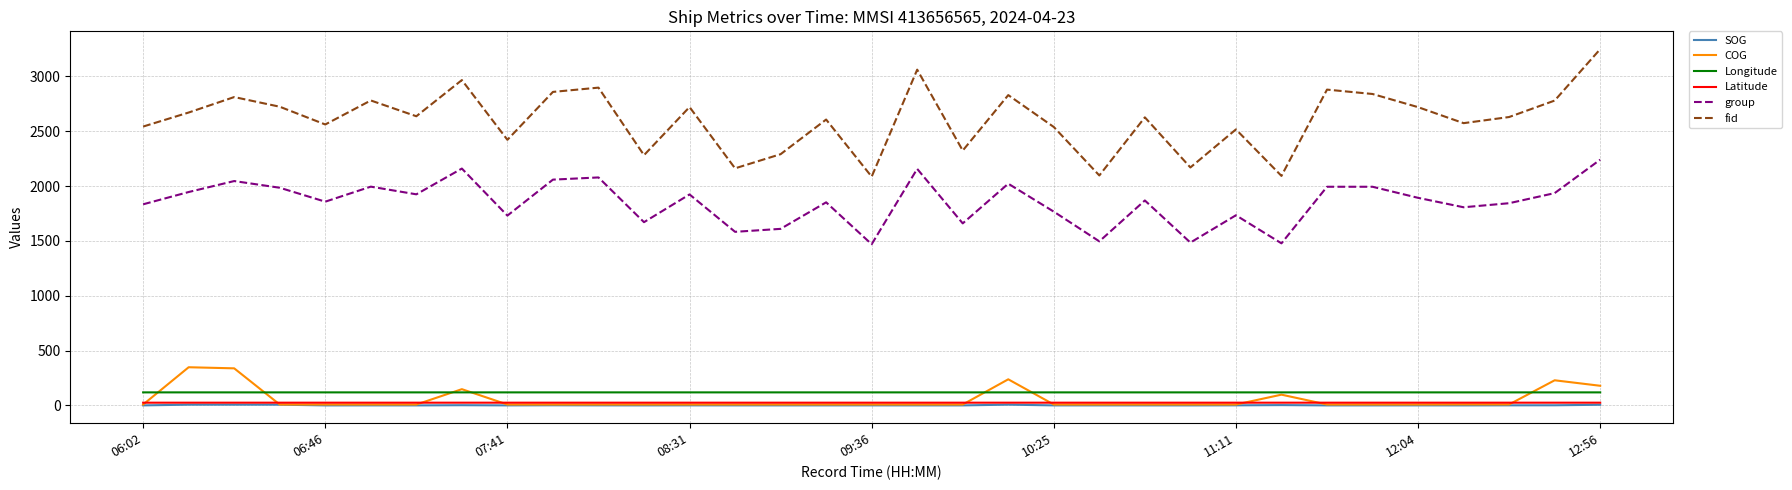

True or false: fid and Latitude intersect in this chart.

False